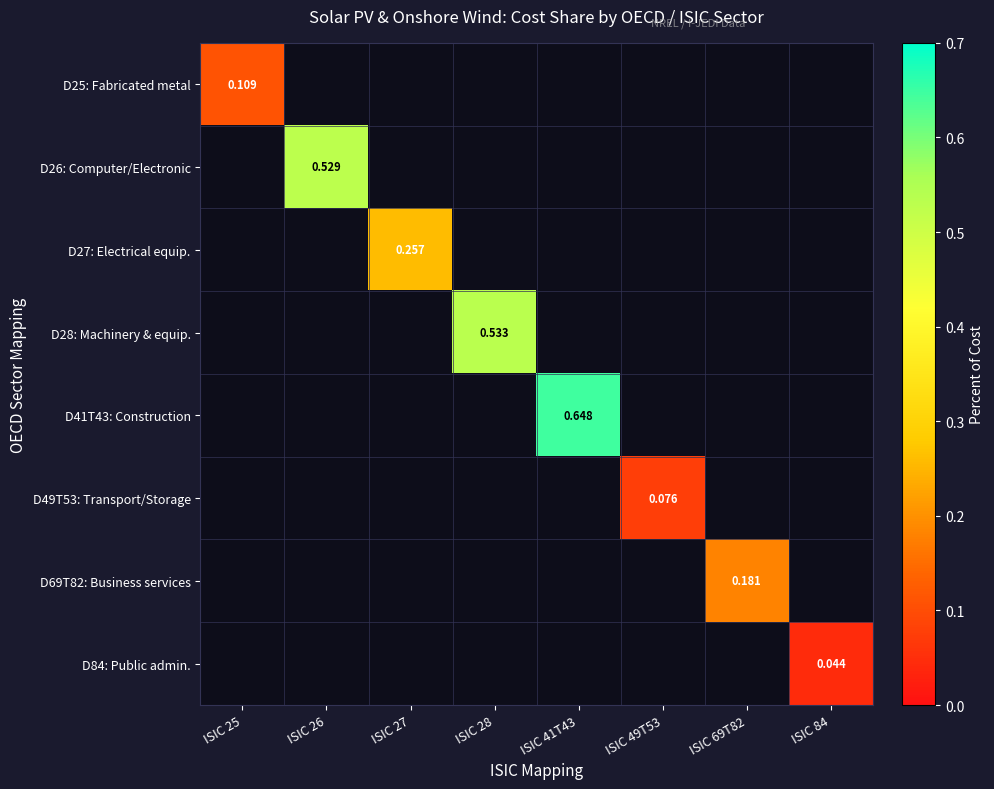

Which series has the widest spread of values?

D41T43: Construction